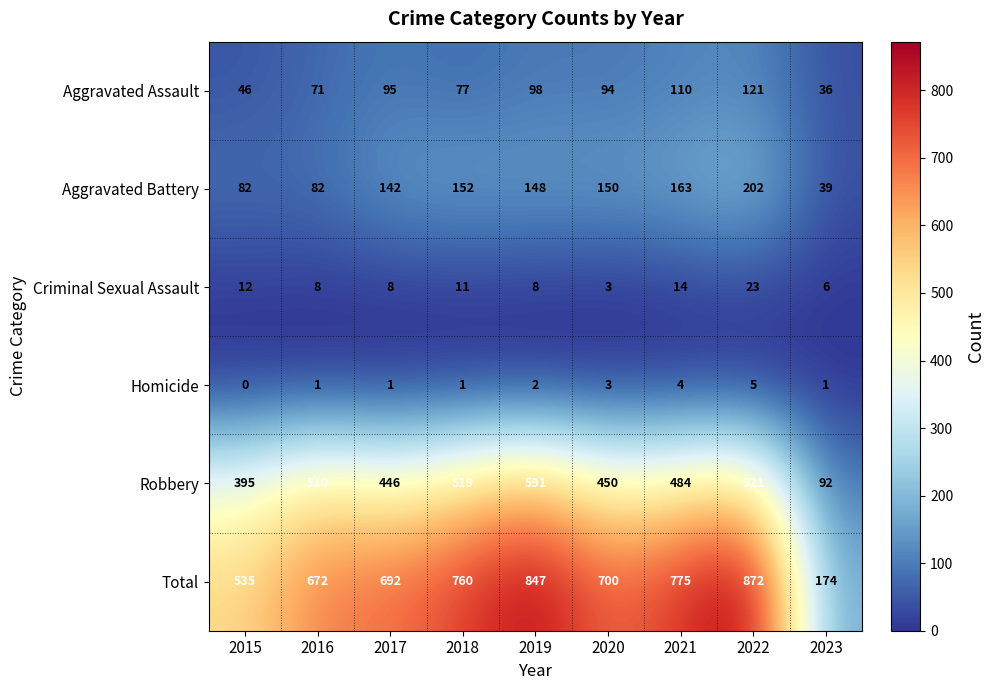

Rank the series by their maximum value, from lowest to highest.

Homicide, Criminal Sexual Assault, Aggravated Assault, Aggravated Battery, Robbery, Total